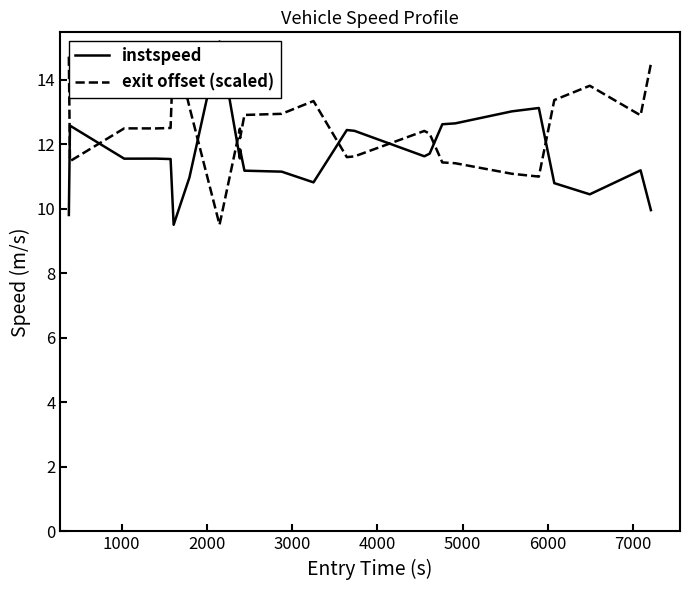

How many interior local peaks does the instspeed series have?

7